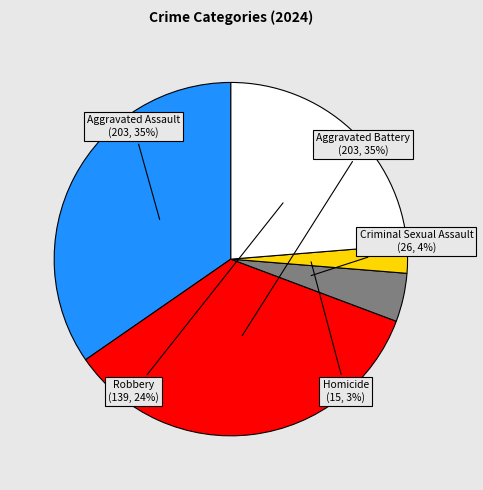

Is there a majority slice in this chart?

No